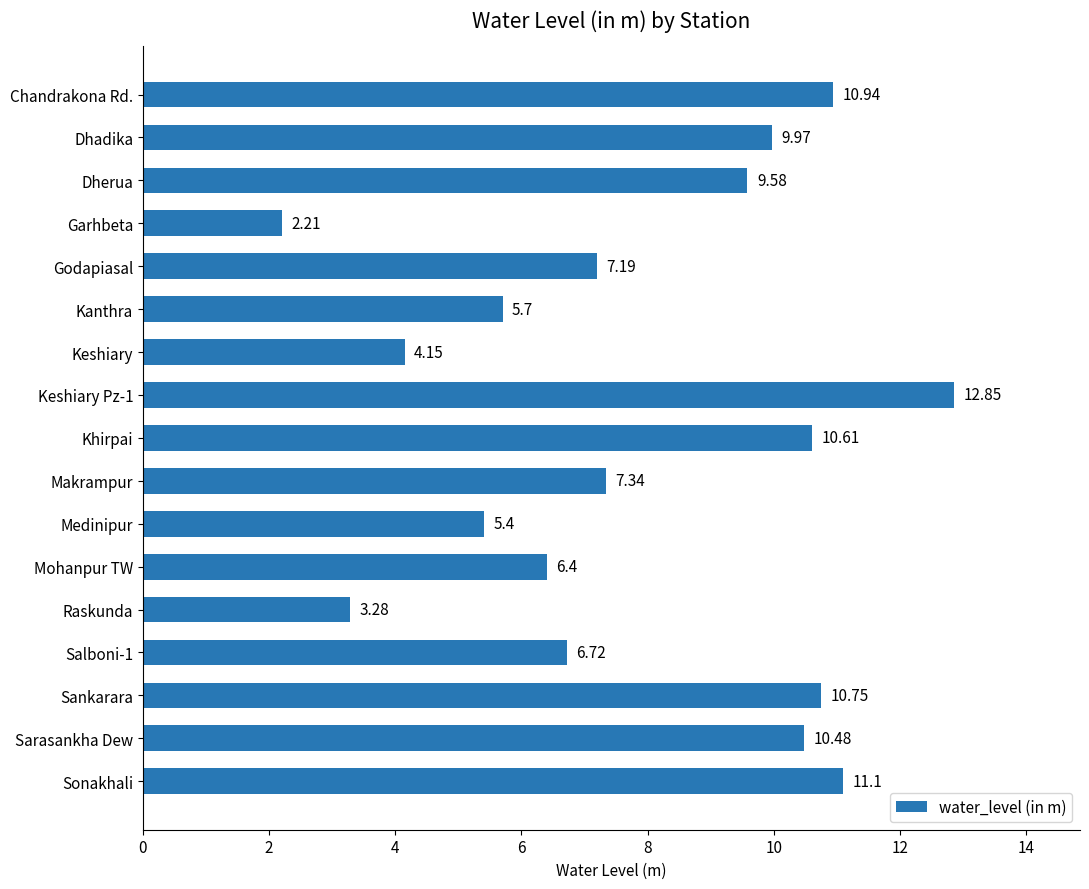

What is the label of the 2nd bar from the bottom?

Sarasankha Dew